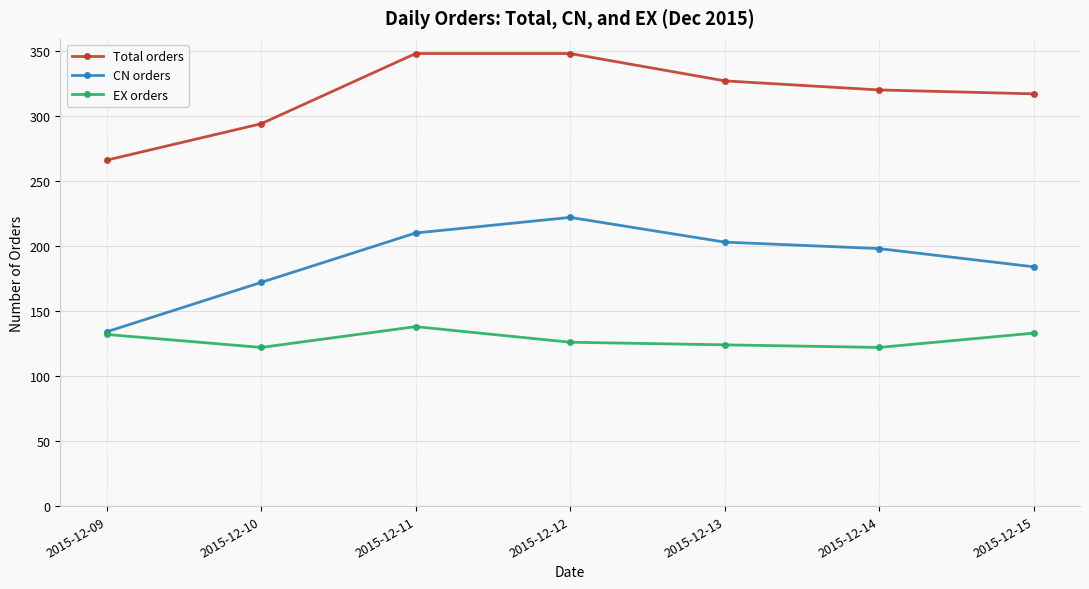

What is the maximum value for Total orders?

348